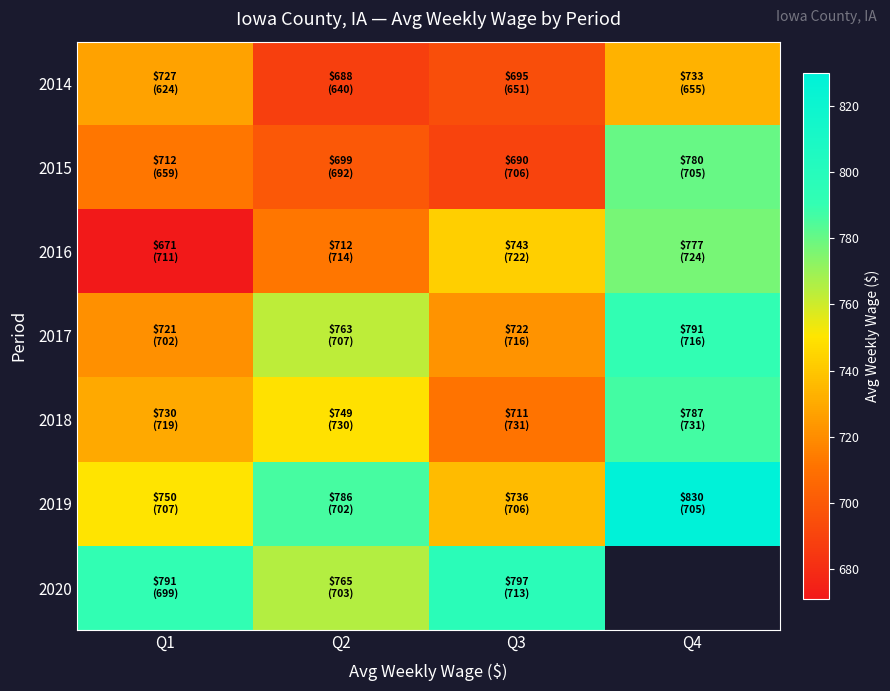

Is it true that 2018 equals 1164.3 at Q4?

False